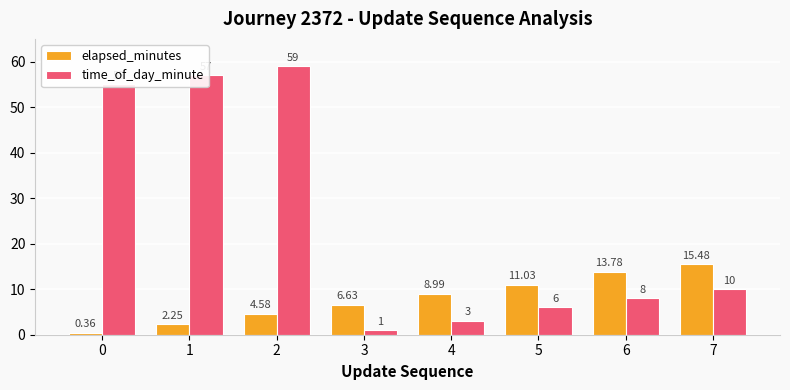

What are all the series names shown in the legend?

elapsed_minutes, time_of_day_minute